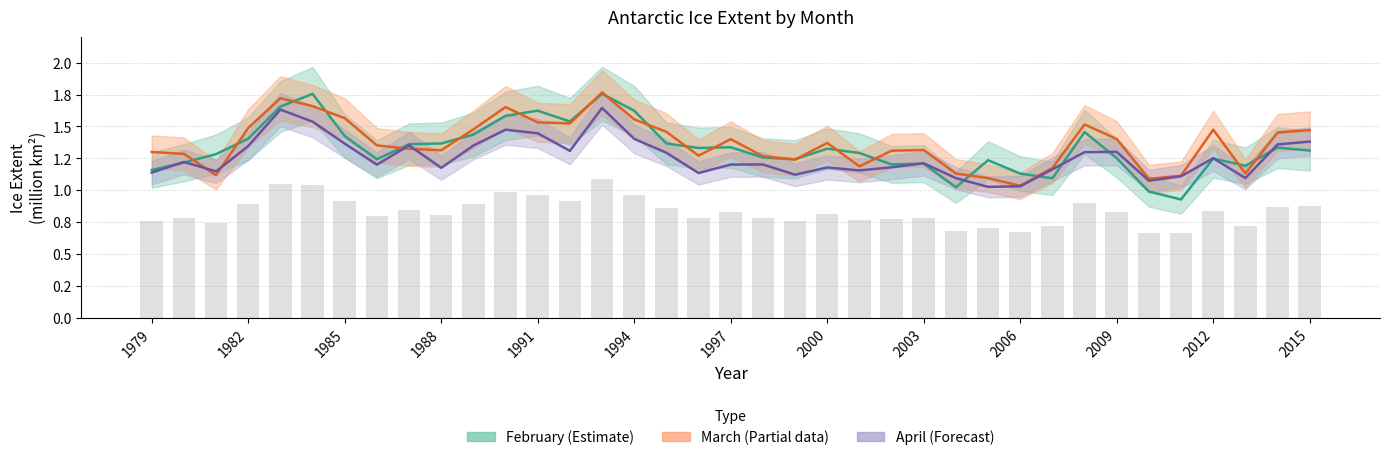

How many series are shown in this chart?

4